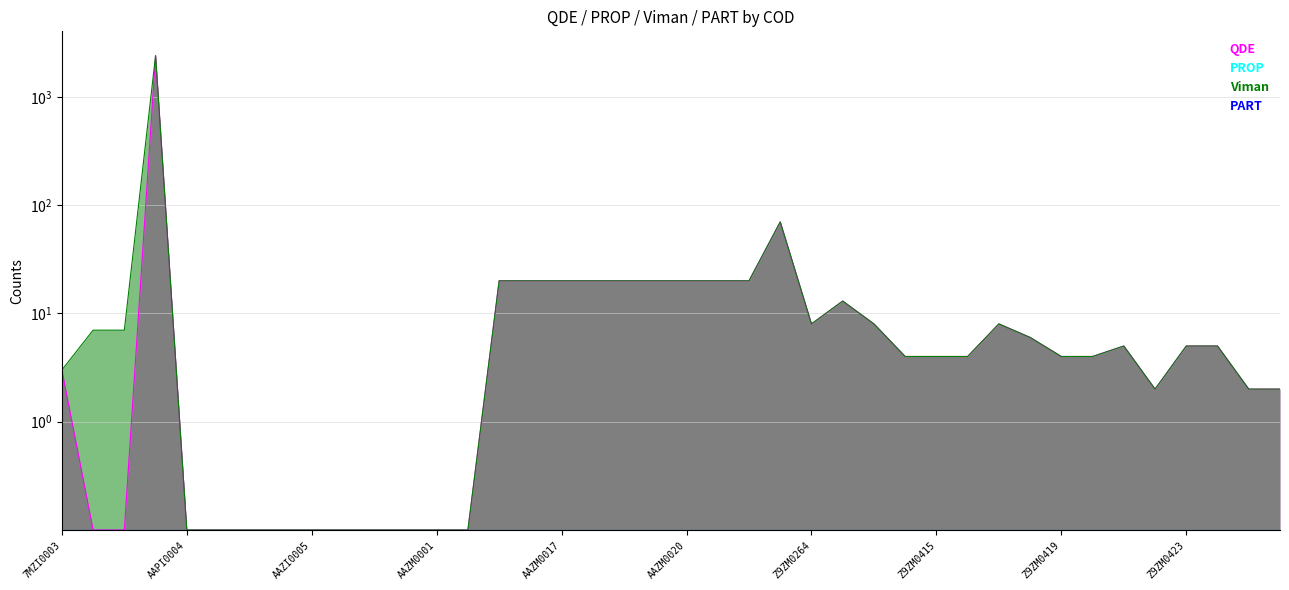

Which label corresponds to the smallest value in the chart?

89ZIN063